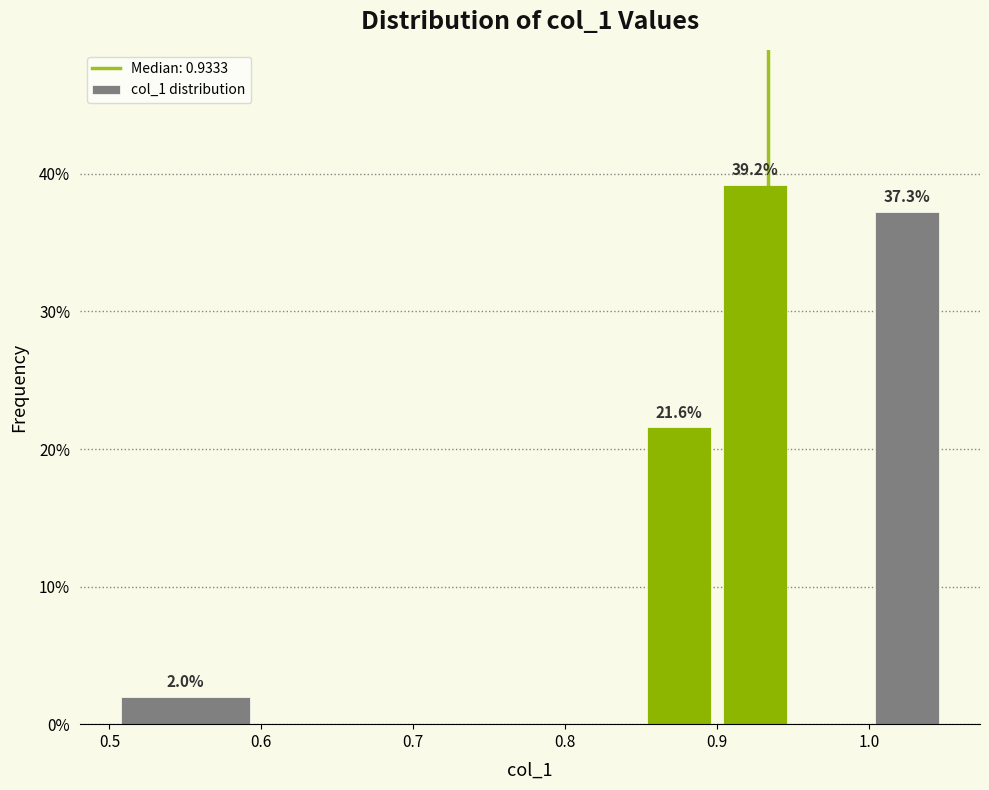

Which range on the x-axis has the tallest bar?

0.90 to 0.95